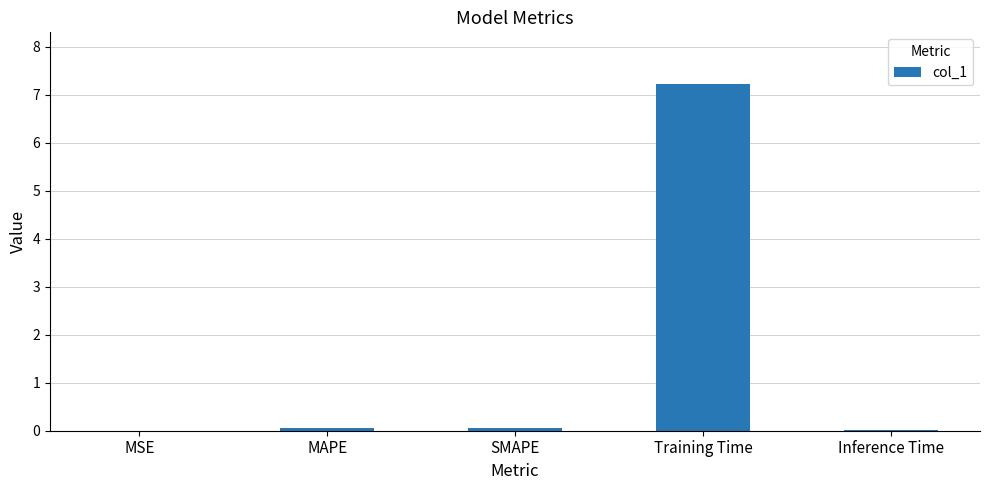

True or false: the data shows 0.0 at MSE.

True